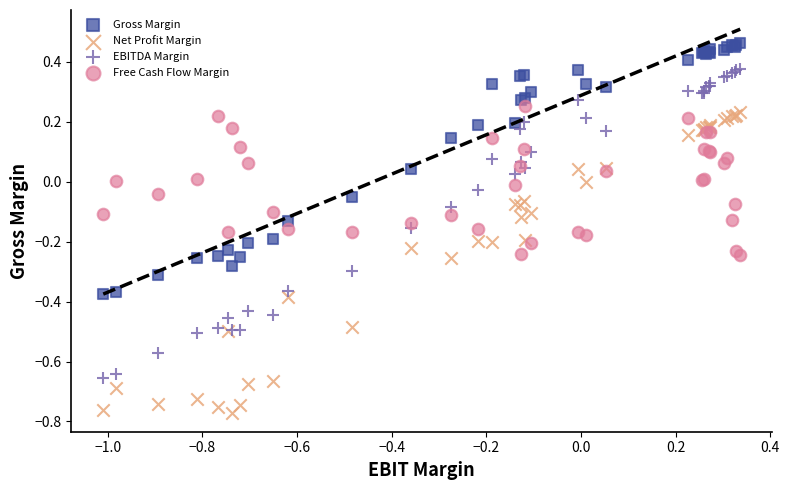

Which series reaches the maximum Y coordinate?

Gross Margin